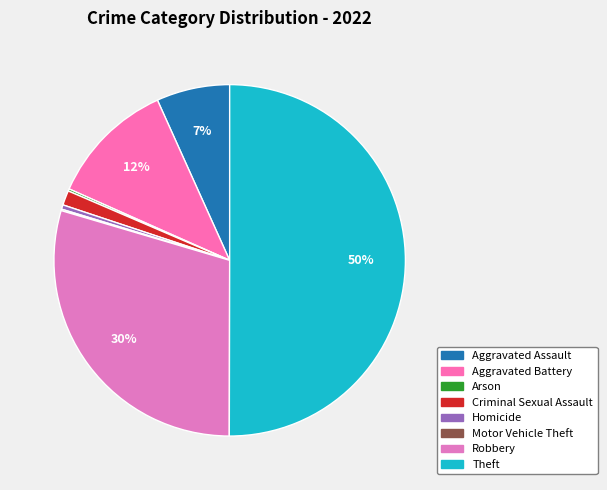

Rank the categories by value from lowest to highest.

Motor Vehicle Theft, Arson, Homicide, Criminal Sexual Assault, Aggravated Assault, Aggravated Battery, Robbery, Theft